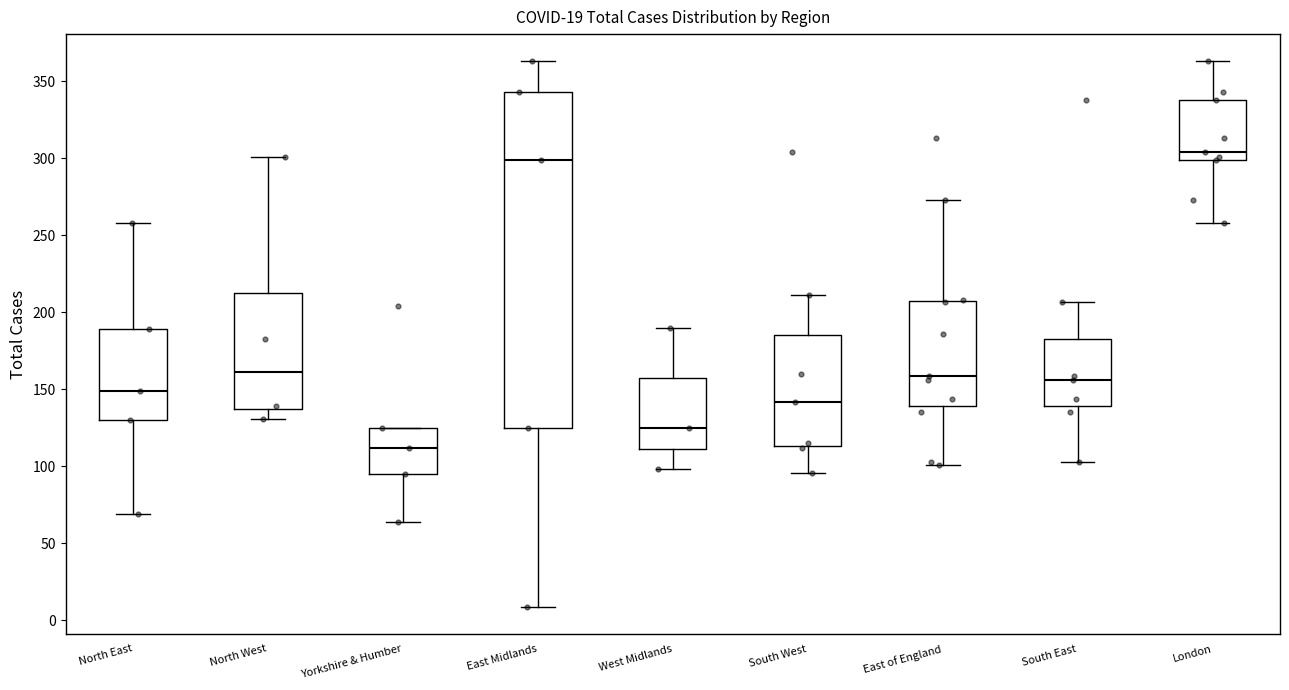

Which box has the lowest median line?

Yorkshire & Humber